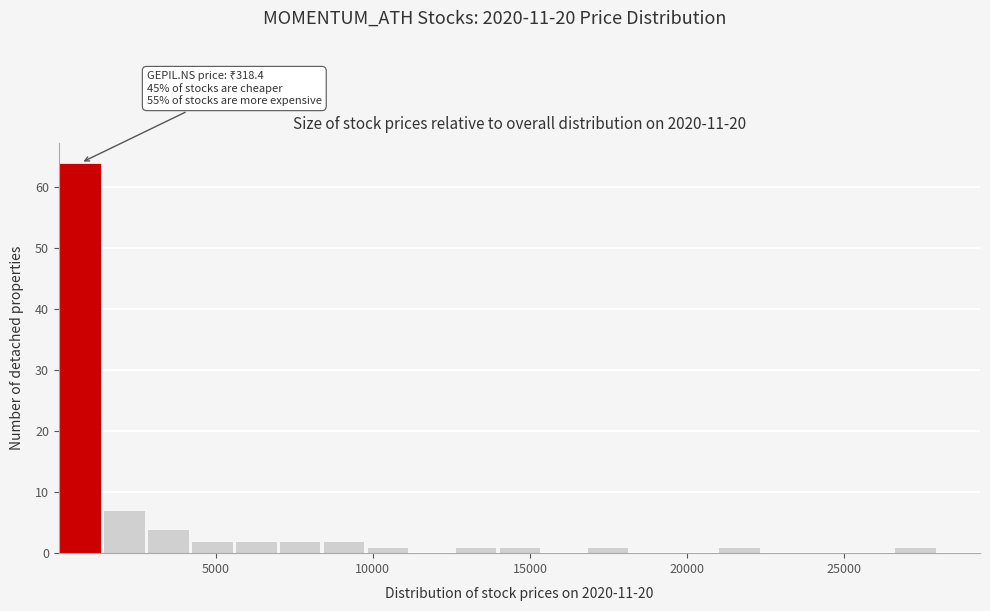

Around what value on the x-axis is the tallest bar? Give the approximate position of its centre, as read against the axis.

500